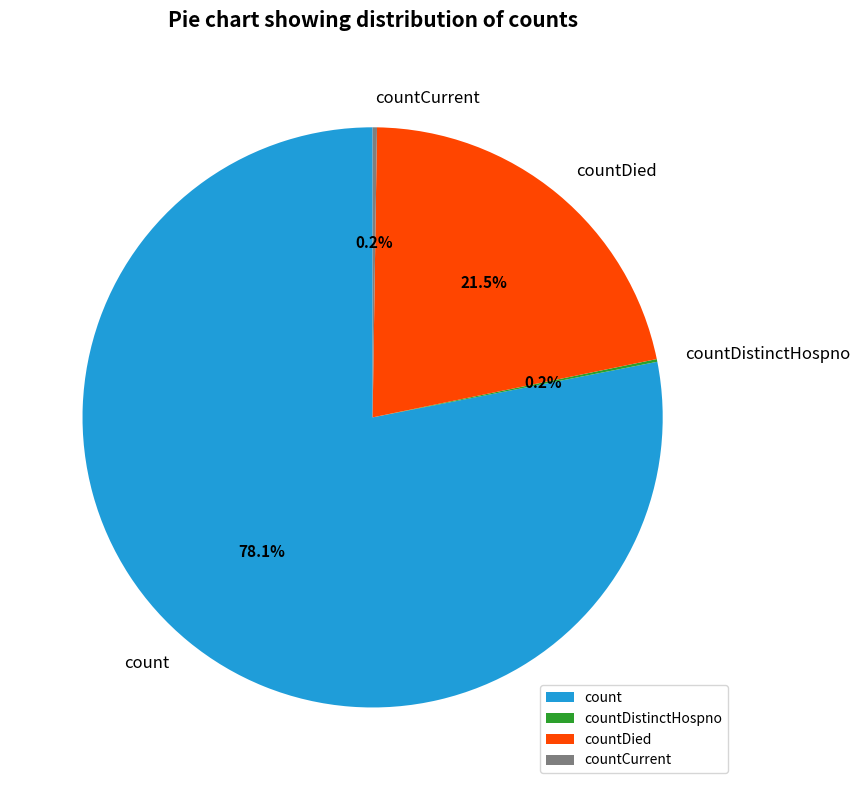

What is the total percentage of countDied and count?

99.6%